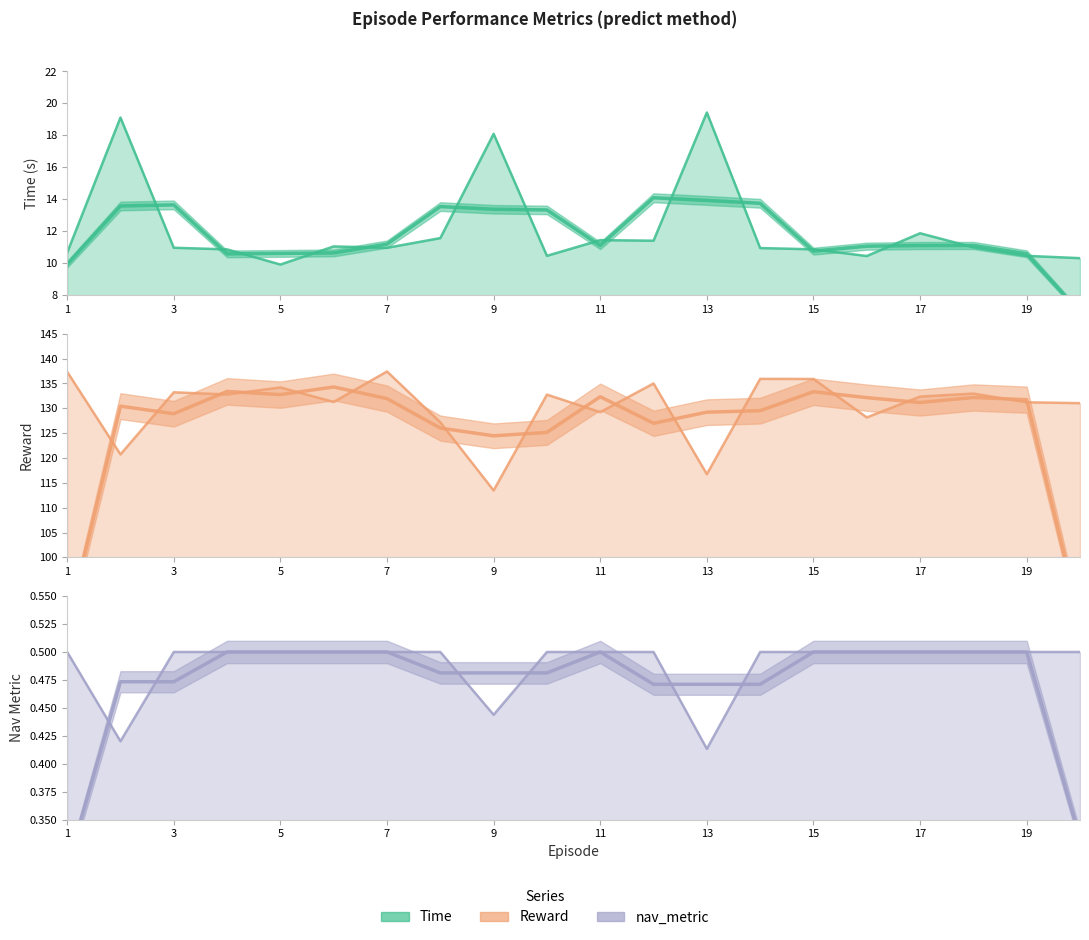

How many interior local peaks does the Time series have?

6